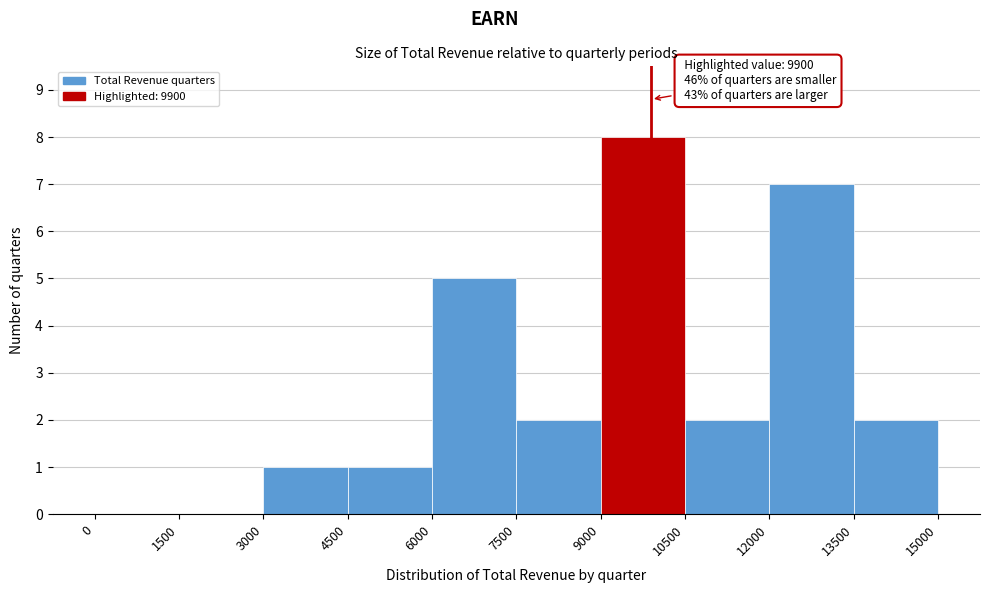

Which range on the x-axis has the tallest bar?

9000 to 10500